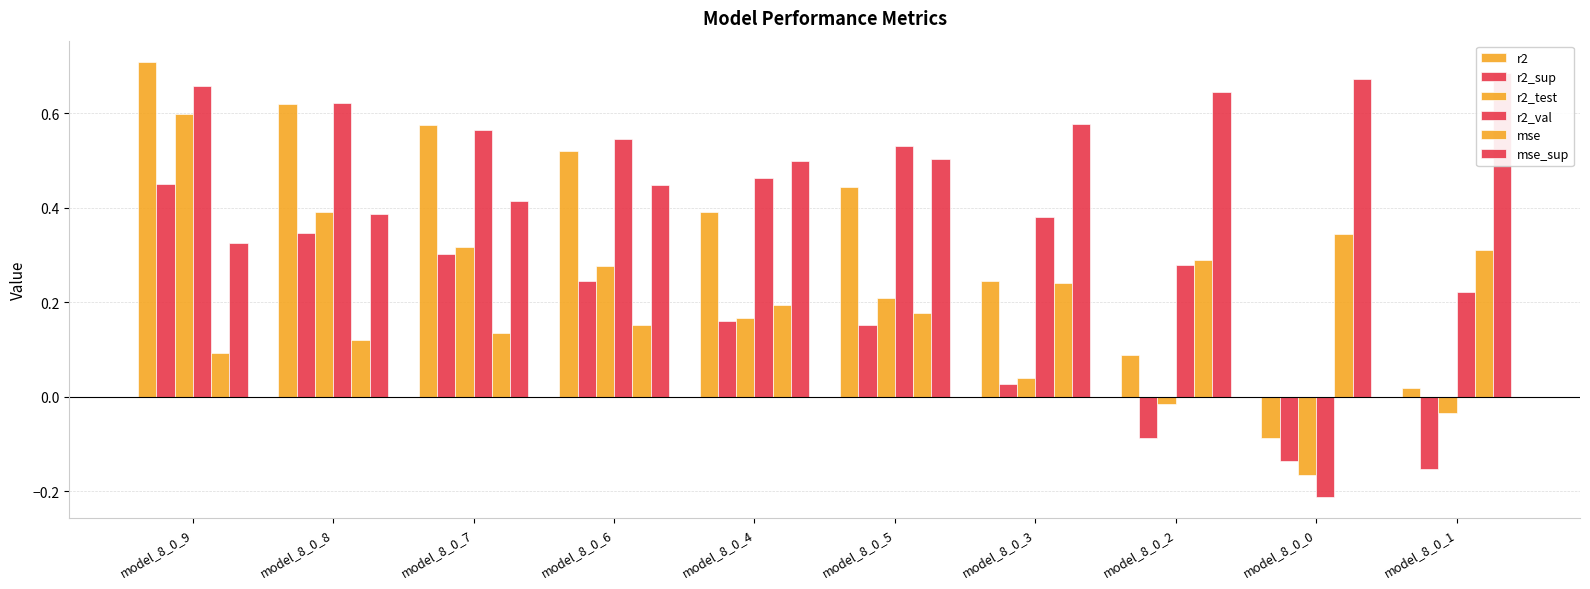

Reading left to right, list all the values displayed in this chart.

r2: 0.7	0.6	0.6	0.5	0.4	0.4	0.2	0.1	-0.1	0.0
r2_sup: 0.5	0.3	0.3	0.2	0.2	0.2	0.0	-0.1	-0.1	-0.2
r2_test: 0.6	0.4	0.3	0.3	0.2	0.2	0.0	-0.0	-0.2	-0.0
r2_val: 0.7	0.6	0.6	0.5	0.5	0.5	0.4	0.3	-0.2	0.2
mse: 0.1	0.1	0.1	0.2	0.2	0.2	0.2	0.3	0.3	0.3
mse_sup: 0.3	0.4	0.4	0.4	0.5	0.5	0.6	0.6	0.7	0.7